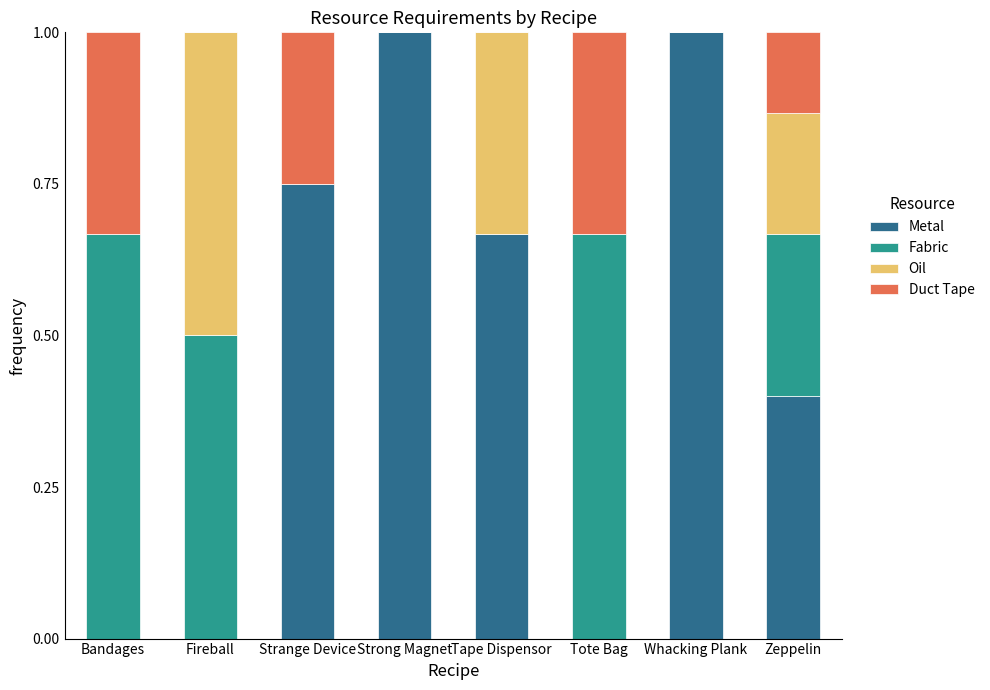

The Metal series shows 0.4 at Zeppelin. True or false?

True